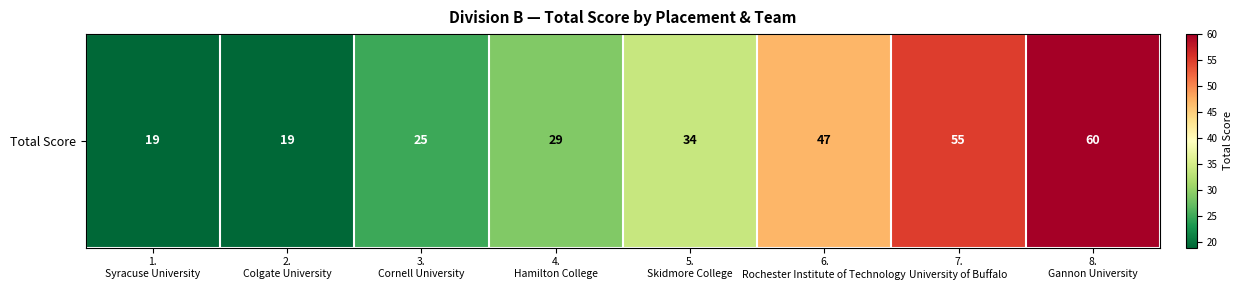

What is the ratio of the value at 1.
Syracuse University to the value at 7.
University of Buffalo?

0.3